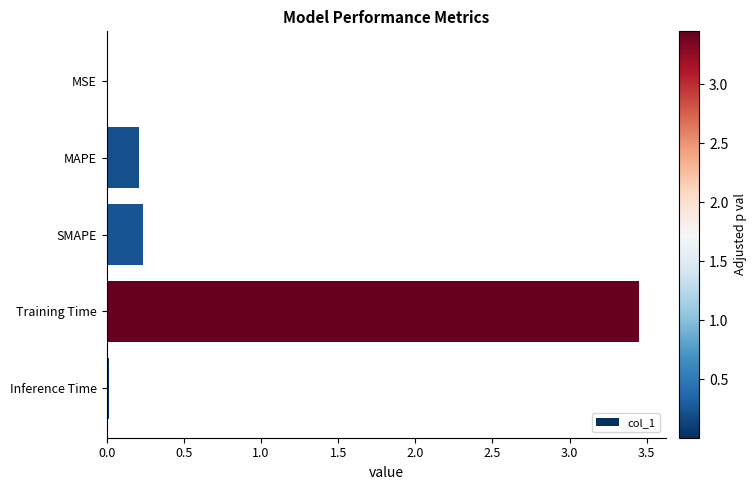

Which category has the highest value across all series?

Training Time